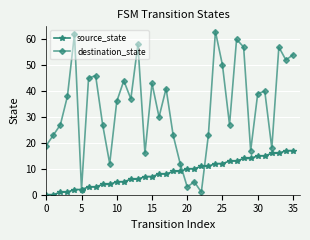

Which series has the largest range (max minus min)?

destination_state